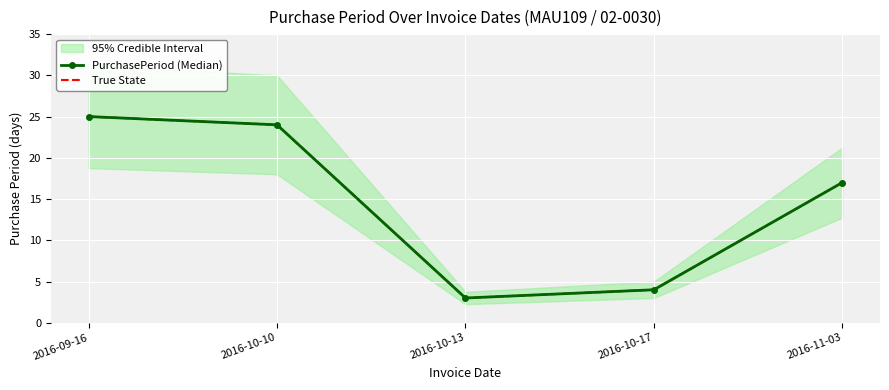

True or false: True State has more than 2 points higher than both neighbors.

False